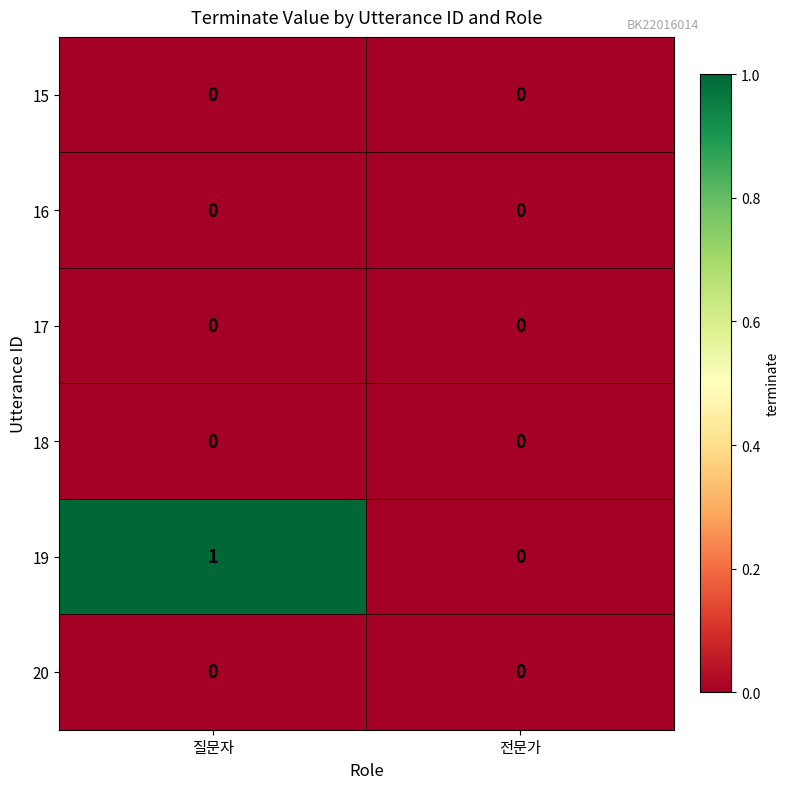

Which category has the highest value in the 19 series?

질문자